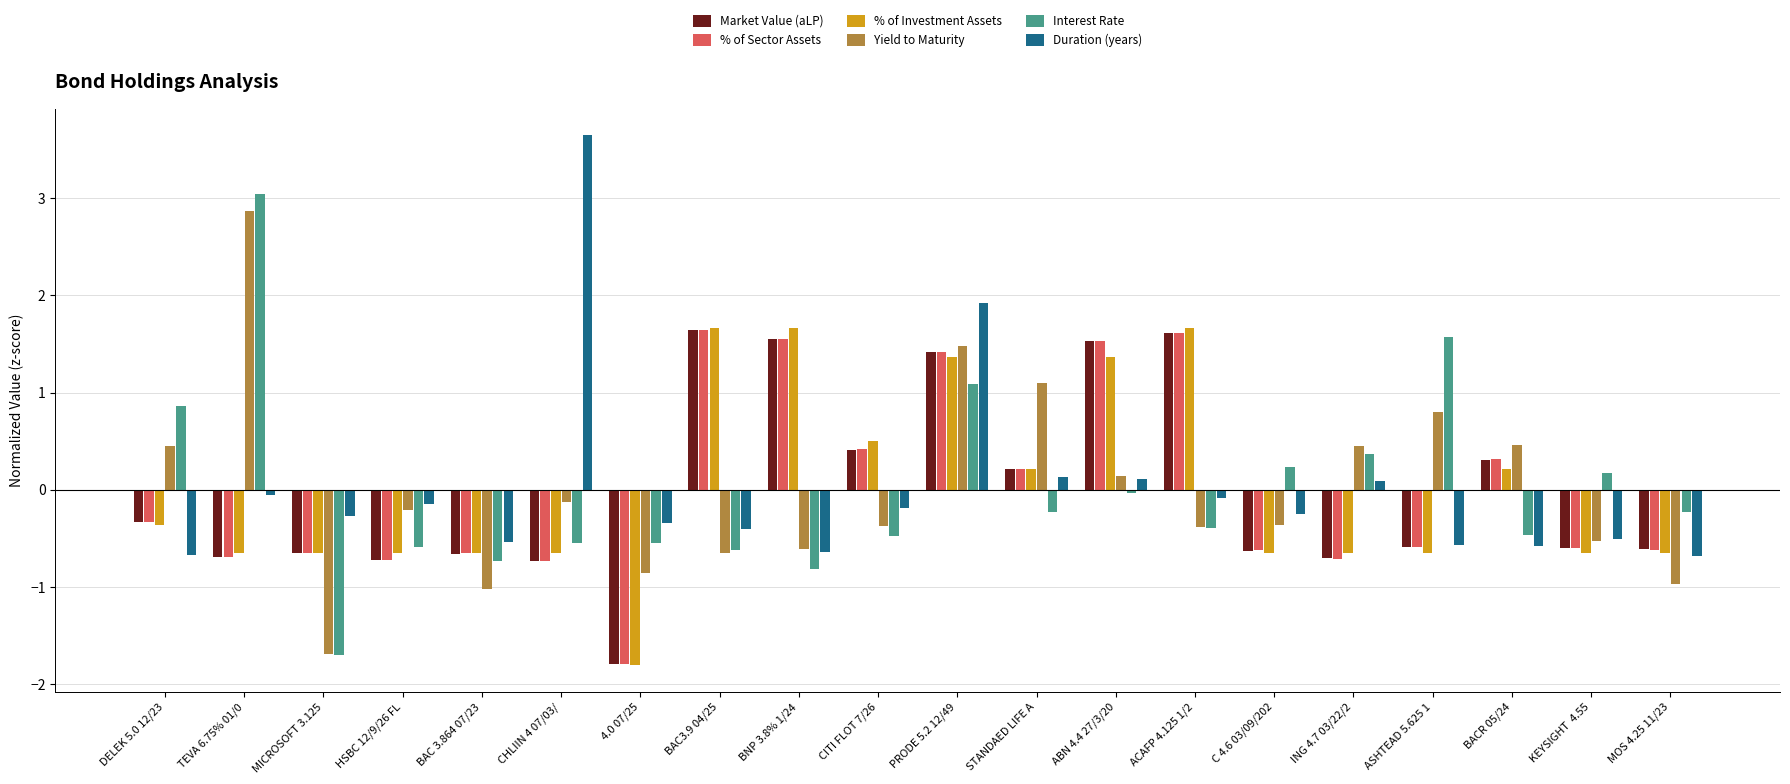

The % of Investment Assets series shows 3.0 at BNP 3.8% 1/24. True or false?

False